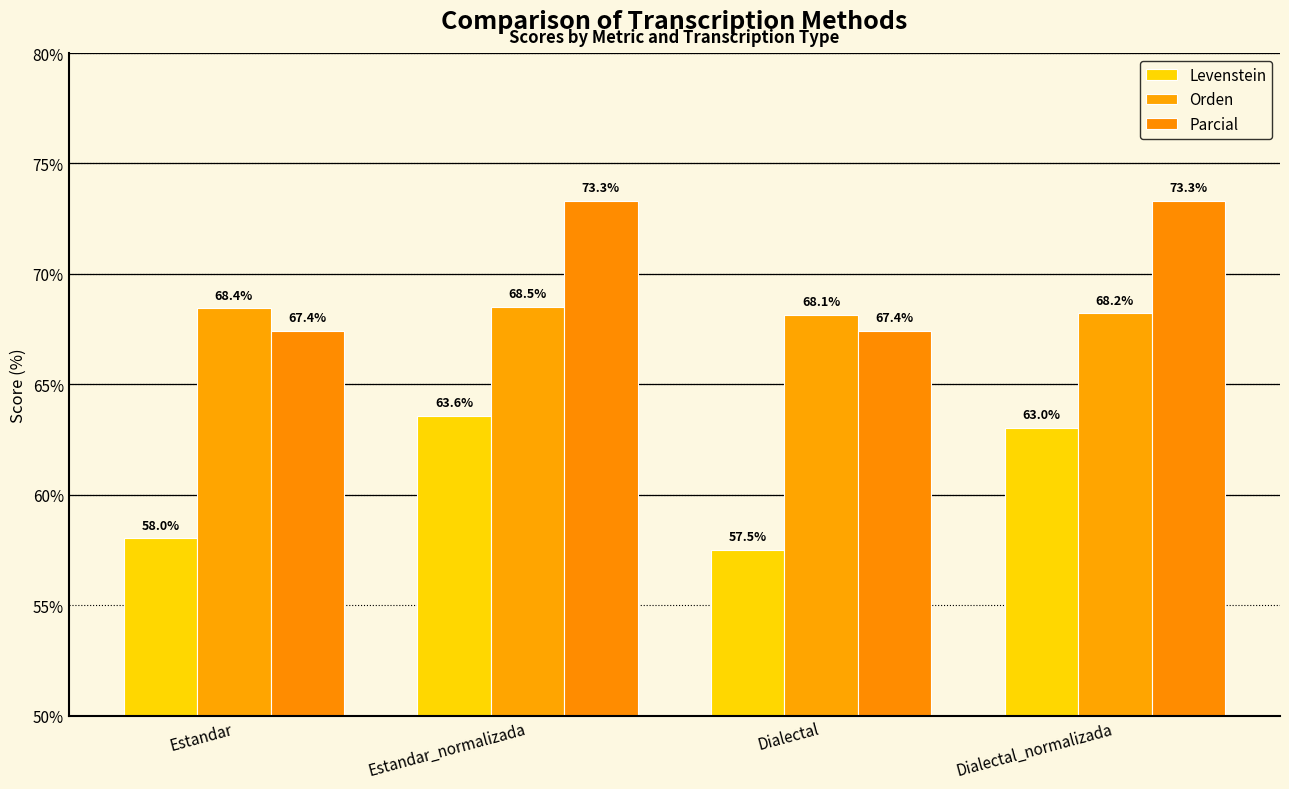

Does the chart contain stacked bars?

No